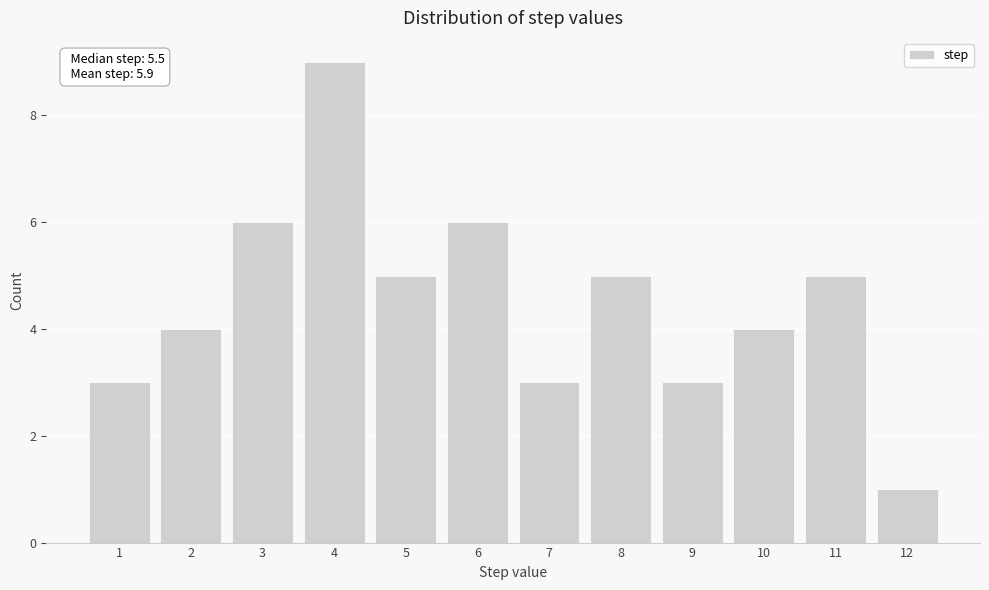

Reading left to right, what are all the values shown in this chart?

3	4	6	9	5	6	3	5	3	4	5	1